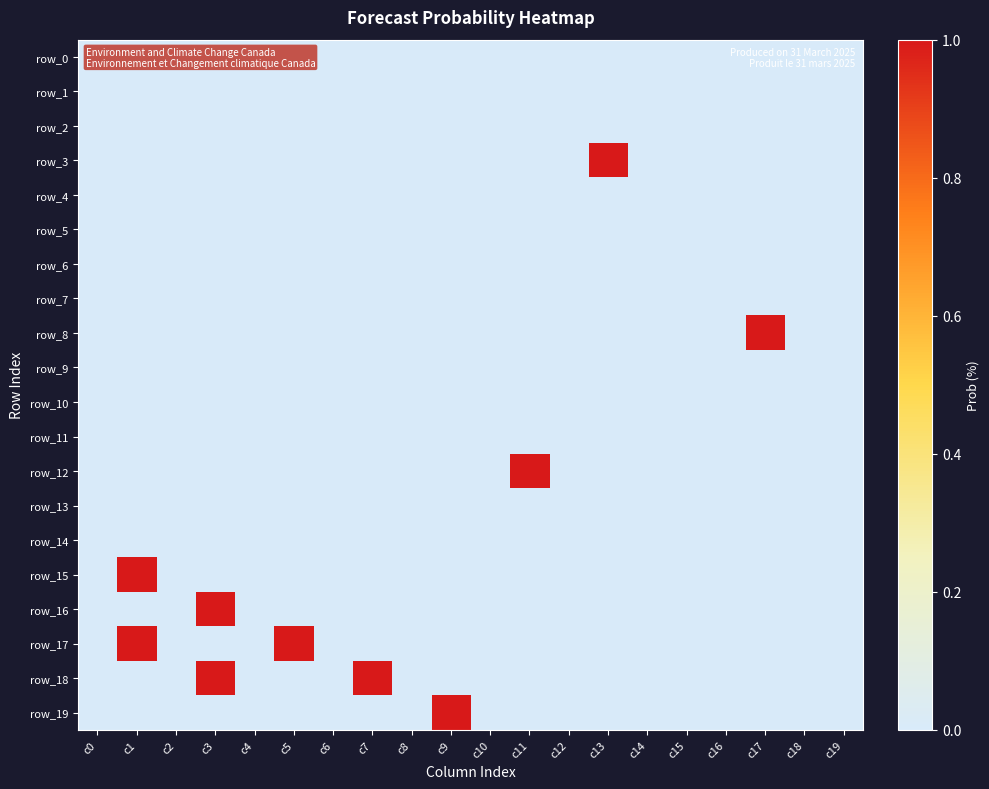

How many values in row_8 are above zero?

1